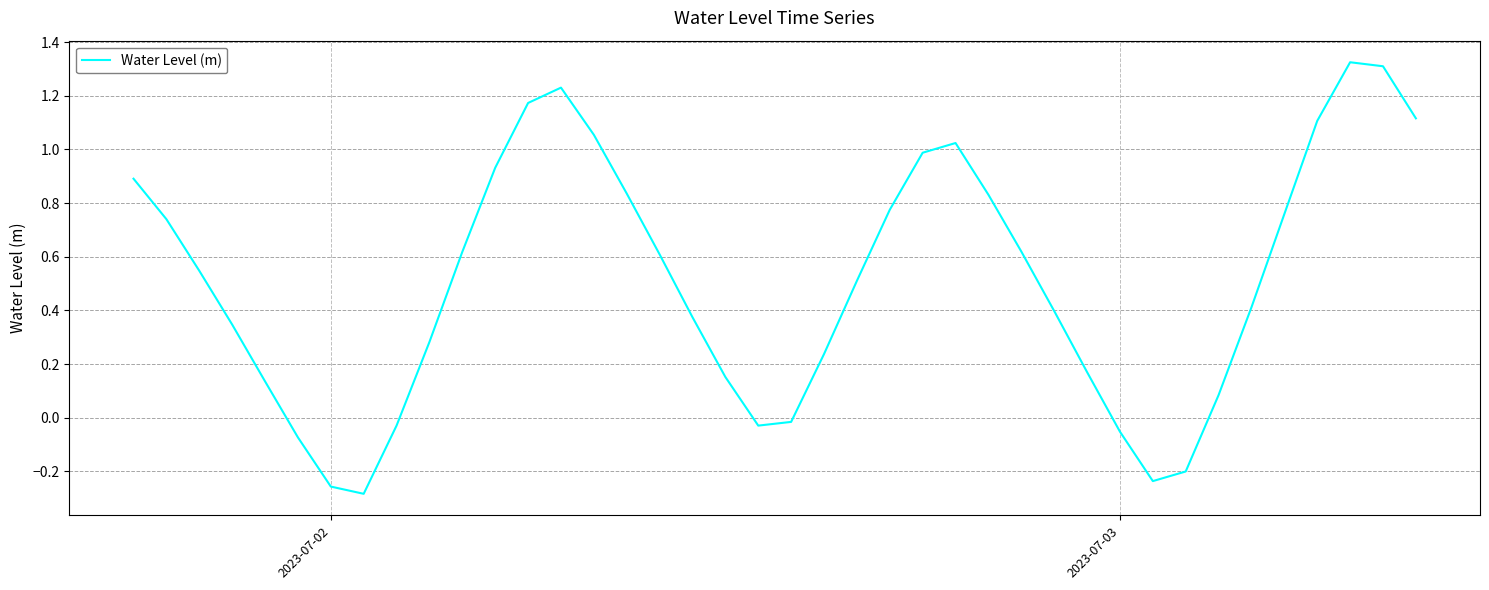

How many lines are shown in the chart?

1